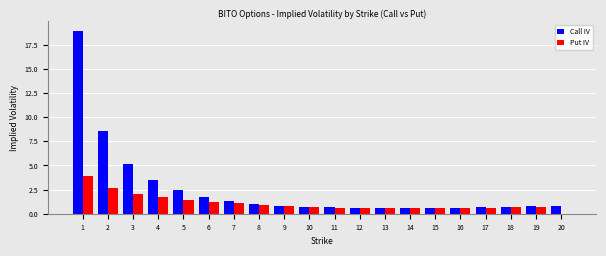

What is the sum of the Call IV values at 13 and 20?

1.3